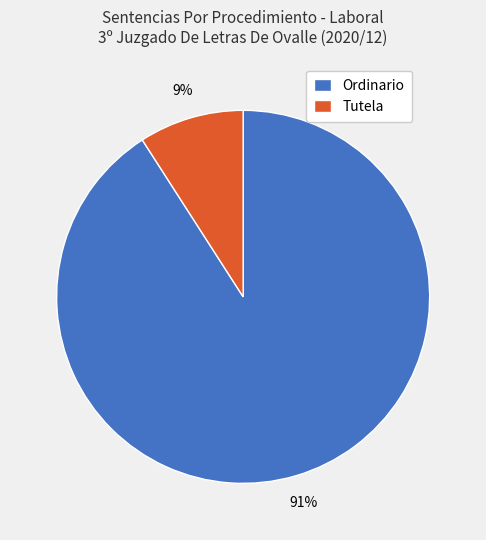

Which category has the biggest portion of the pie?

Ordinario